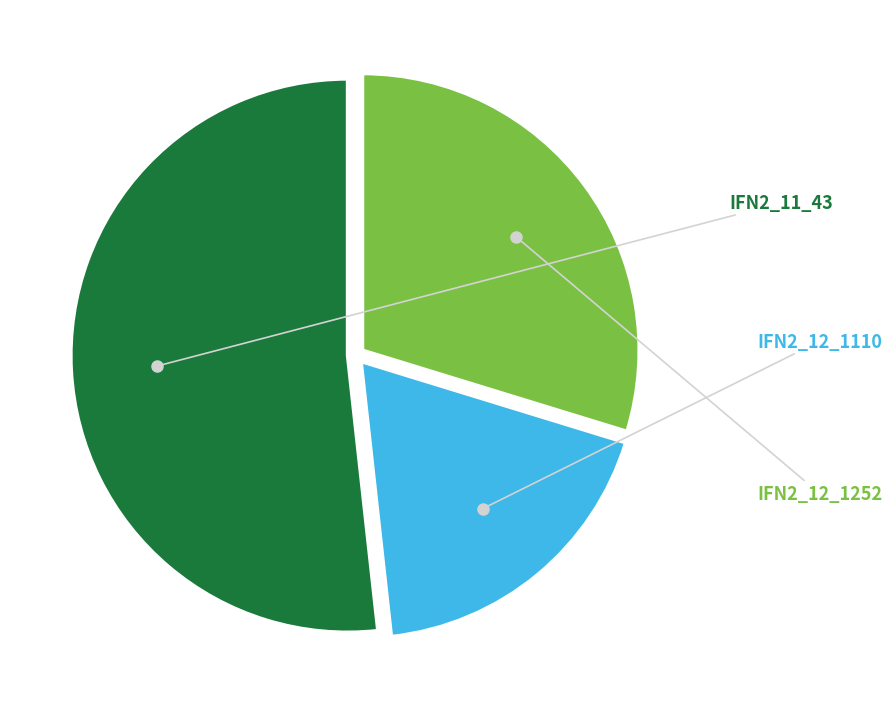

How many segments does this pie chart have?

3